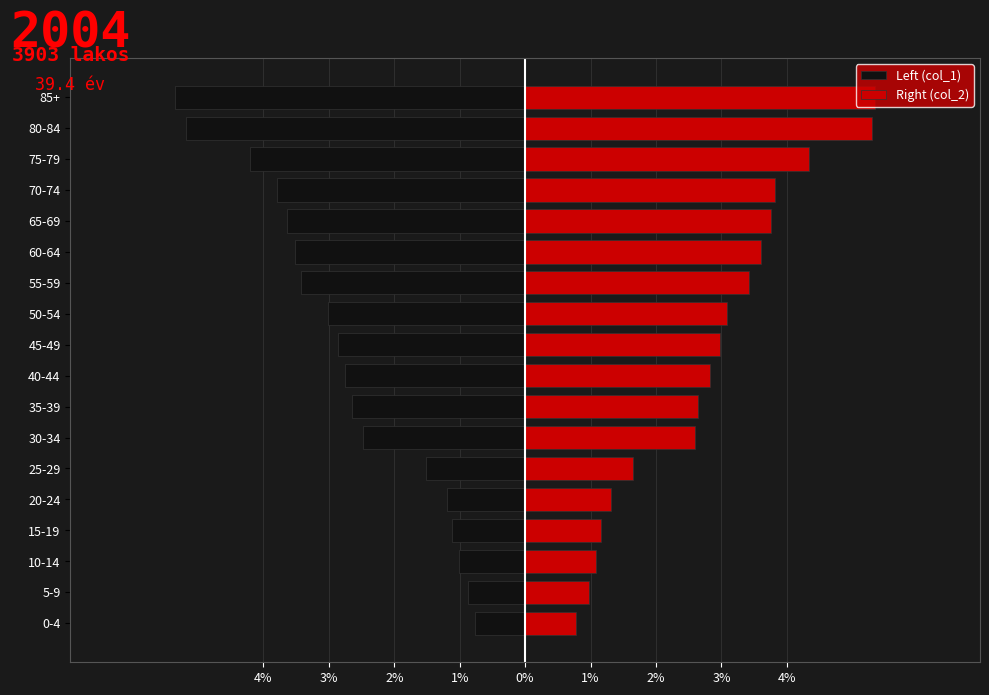

At how many categories does at least one series exceed 2?

12